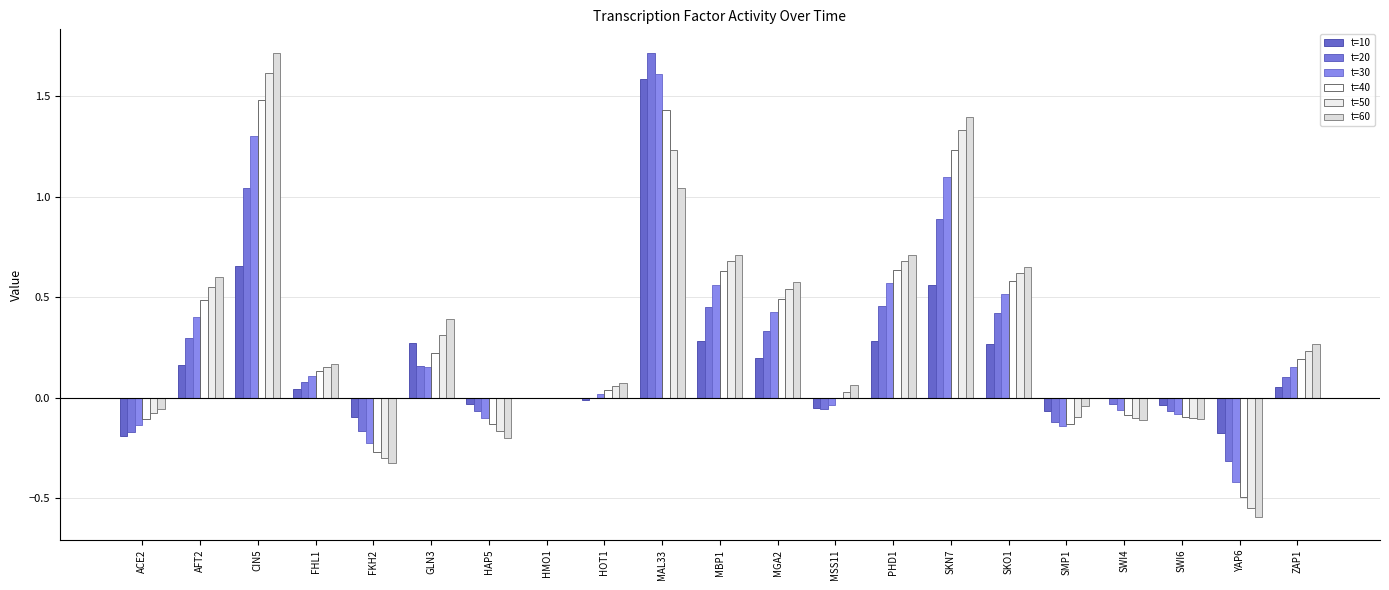

How many series are shown in this chart?

6